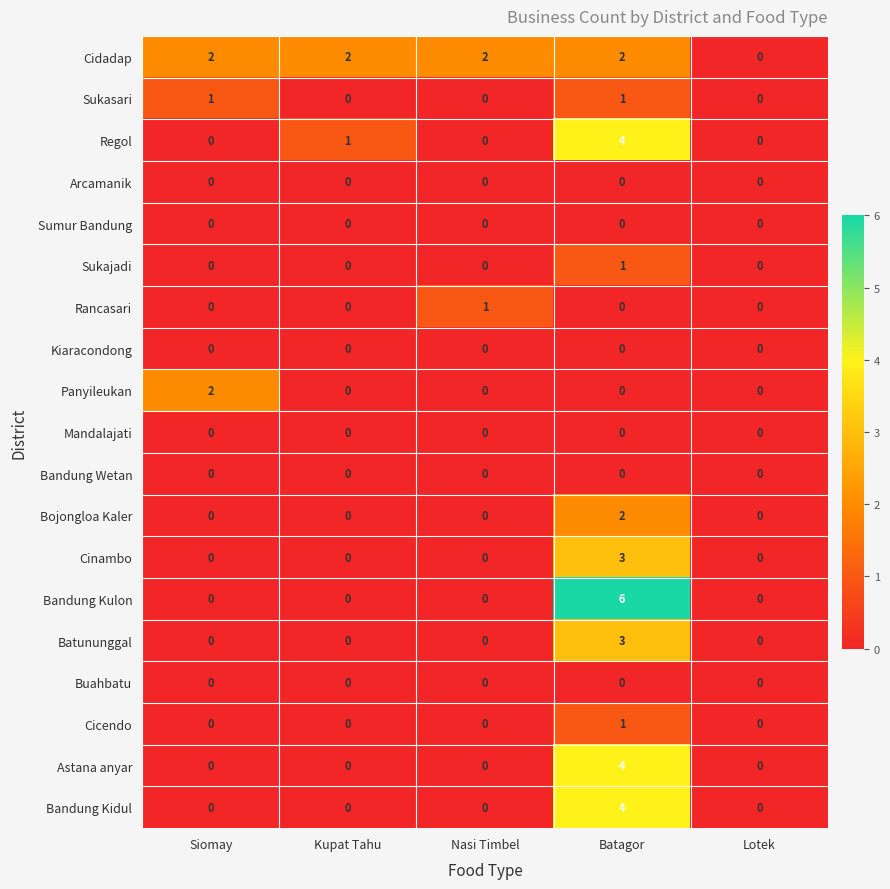

Which series has the widest spread of values?

Bandung Kulon